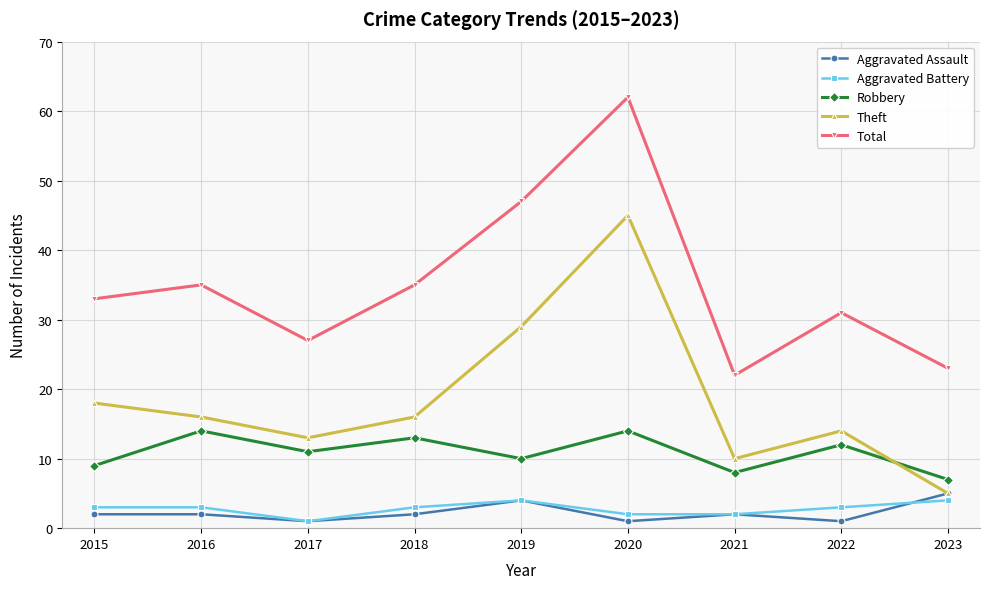

Reading left to right, list all the values displayed in this chart.

Aggravated Assault: 2015=2	2016=2	2017=1	2018=2	2019=4	2020=1	2021=2	2022=1	2023=5
Aggravated Battery: 2015=3	2016=3	2017=1	2018=3	2019=4	2020=2	2021=2	2022=3	2023=4
Robbery: 2015=9	2016=14	2017=11	2018=13	2019=10	2020=14	2021=8	2022=12	2023=7
Theft: 2015=18	2016=16	2017=13	2018=16	2019=29	2020=45	2021=10	2022=14	2023=5
Total: 2015=33	2016=35	2017=27	2018=35	2019=47	2020=62	2021=22	2022=31	2023=23